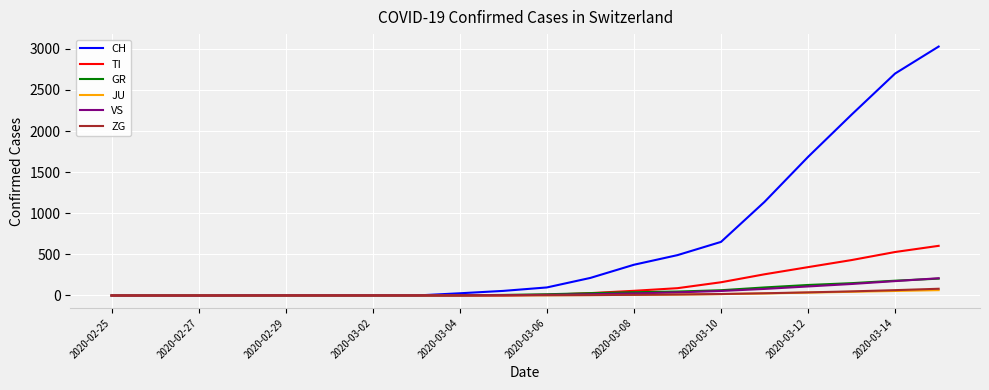

What is the highest value of the VS series?

210